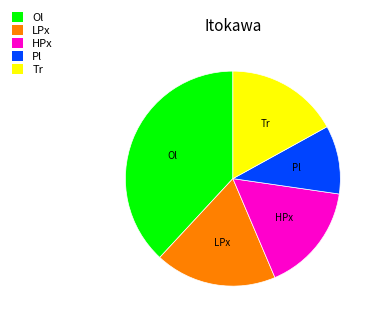

True or false: Tr accounts for 17% of the total.

True